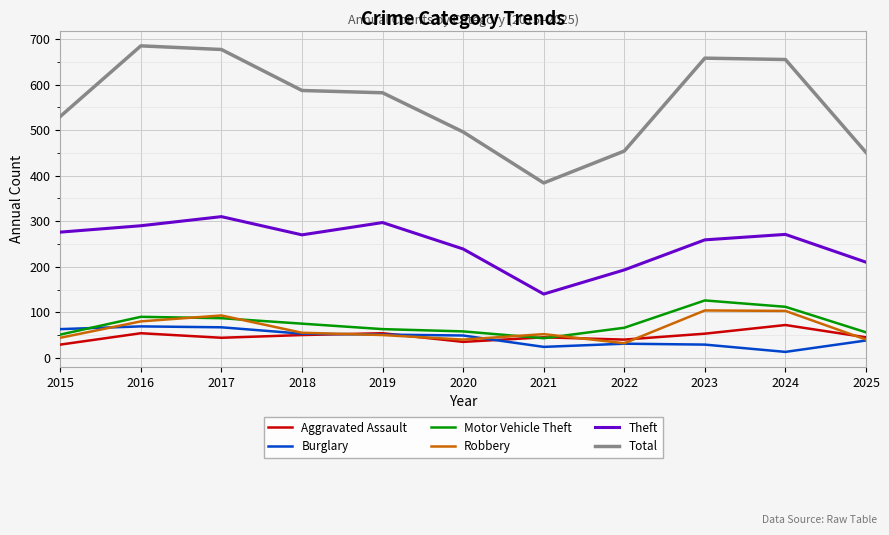

Between 2016 and 2019, which series saw the biggest shift?

Total